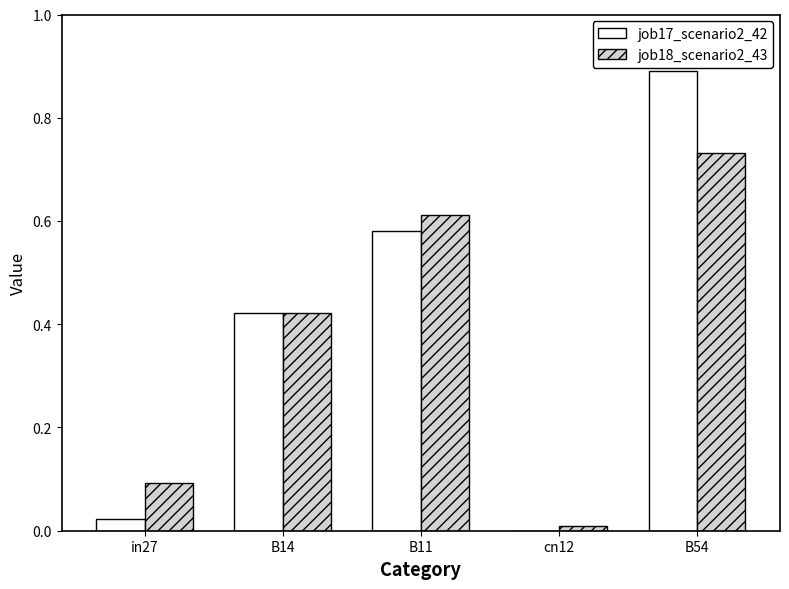

Which series changed the most between in27 and B11?

job17_scenario2_42